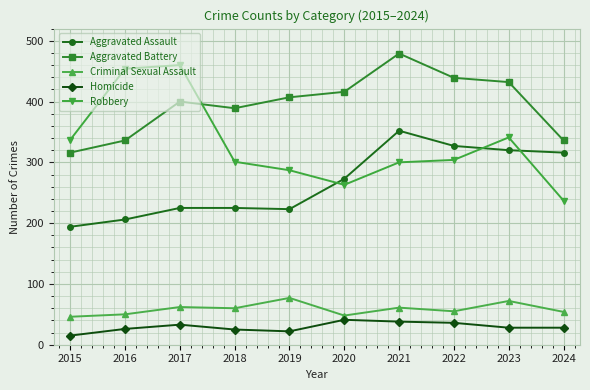

True or false: Robbery and Criminal Sexual Assault cross at least once.

False